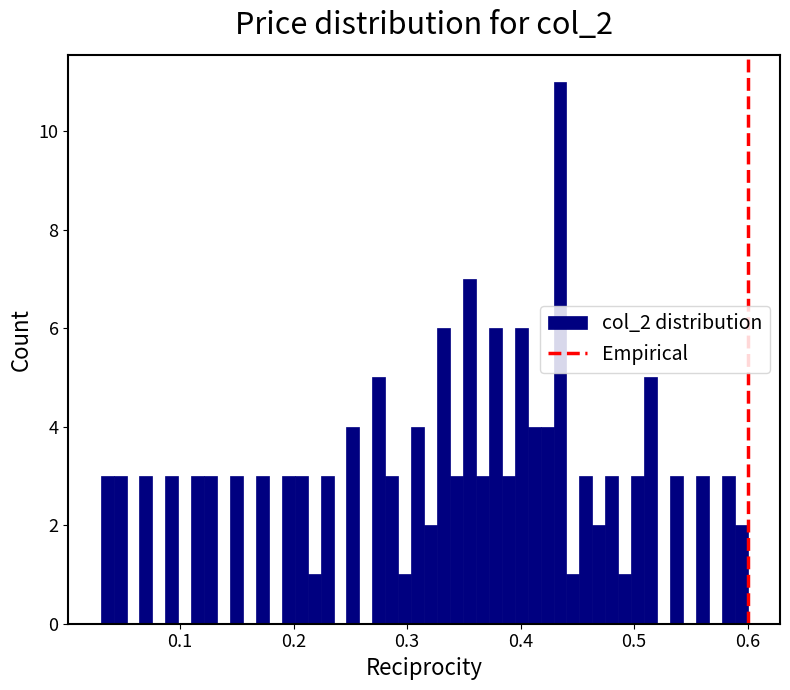

Around what value on the x-axis is the tallest bar? Give the approximate position of its centre, as read against the axis.

0.43